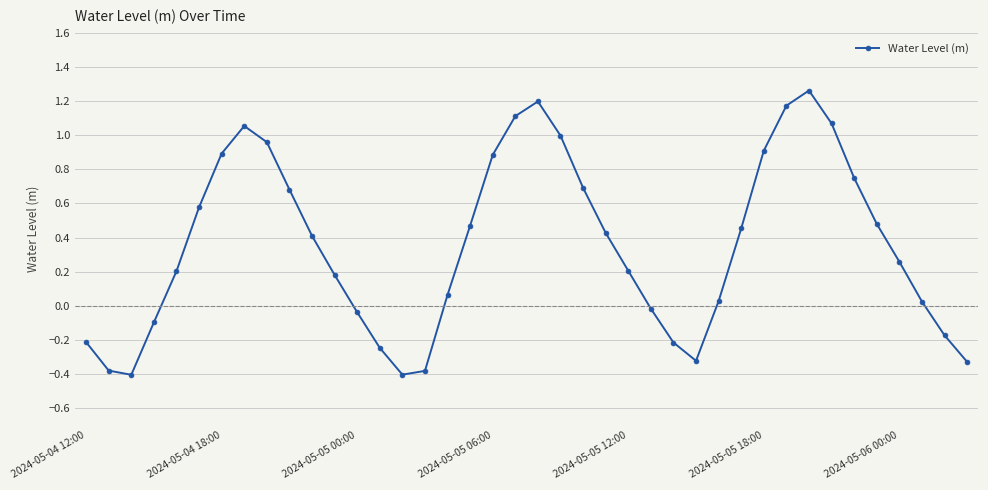

True or false: the data has more than 2 interior local peaks.

True